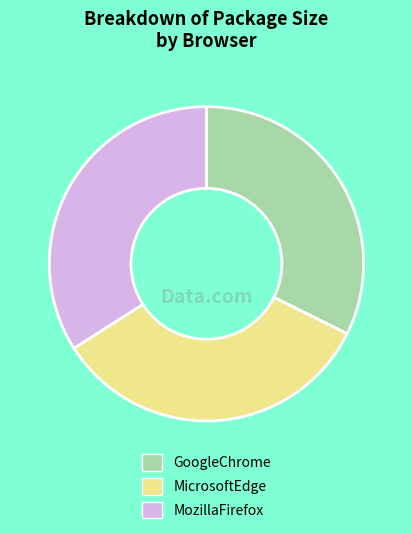

Does GoogleChrome represent more than half of the total?

No